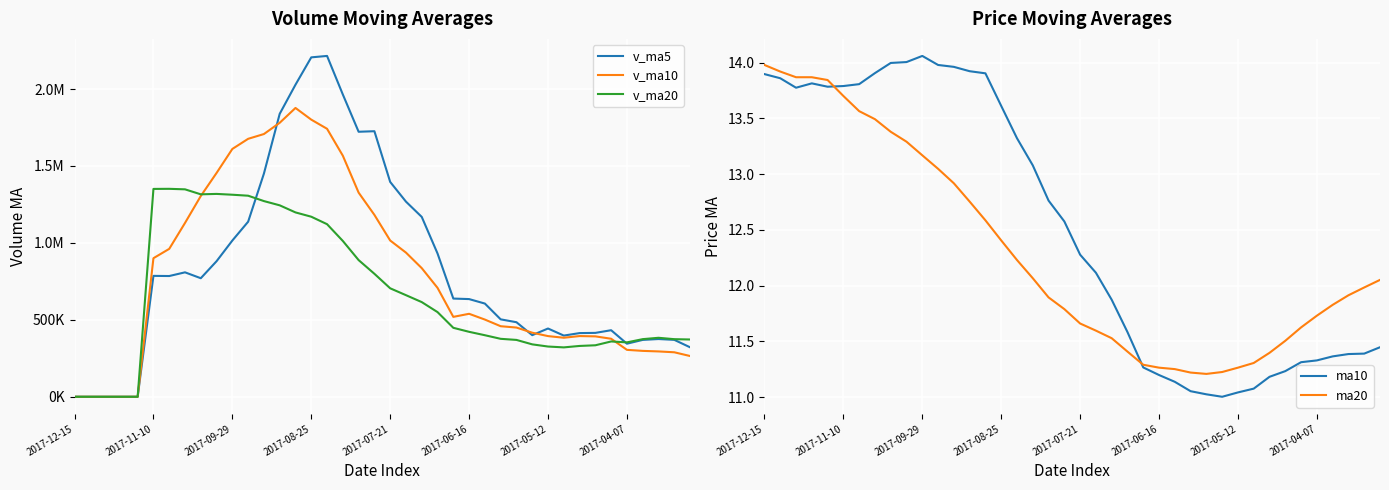

What is the minimum value for ma20?

11.2